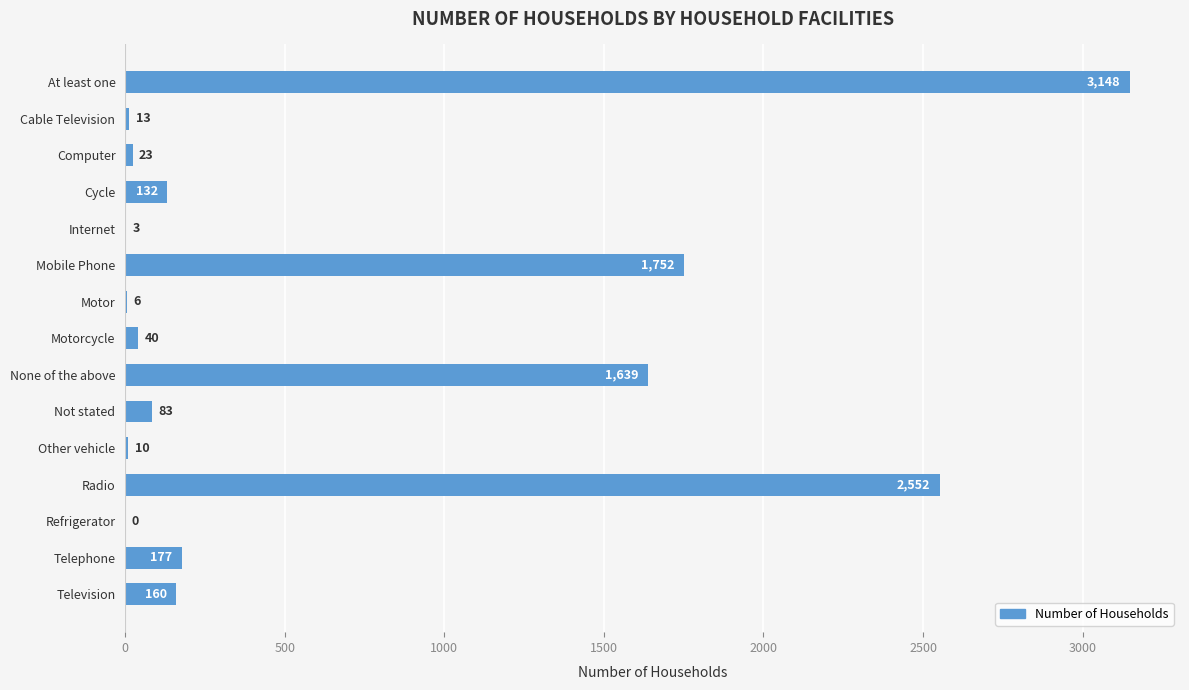

The chart shows a value of 40 at Motorcycle. True or false?

True